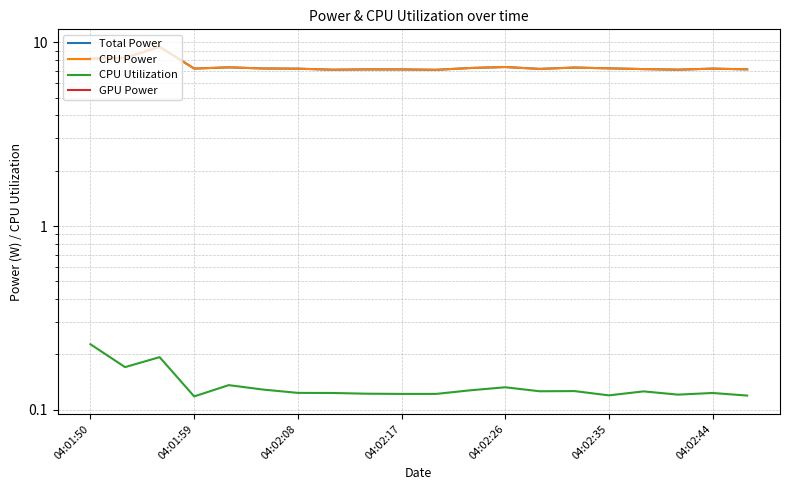

How many lines are shown in the chart?

4